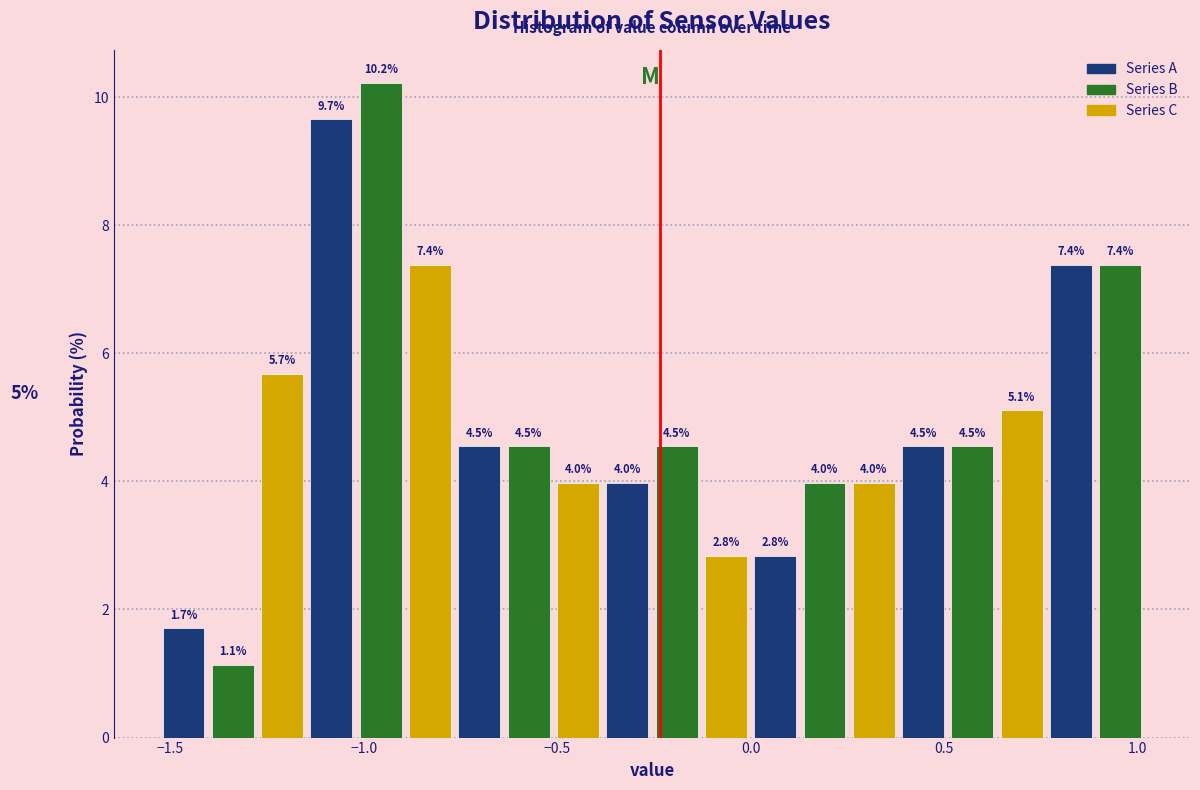

Around what value on the x-axis is the tallest bar? Give the approximate position of its centre, as read against the axis.

-0.95